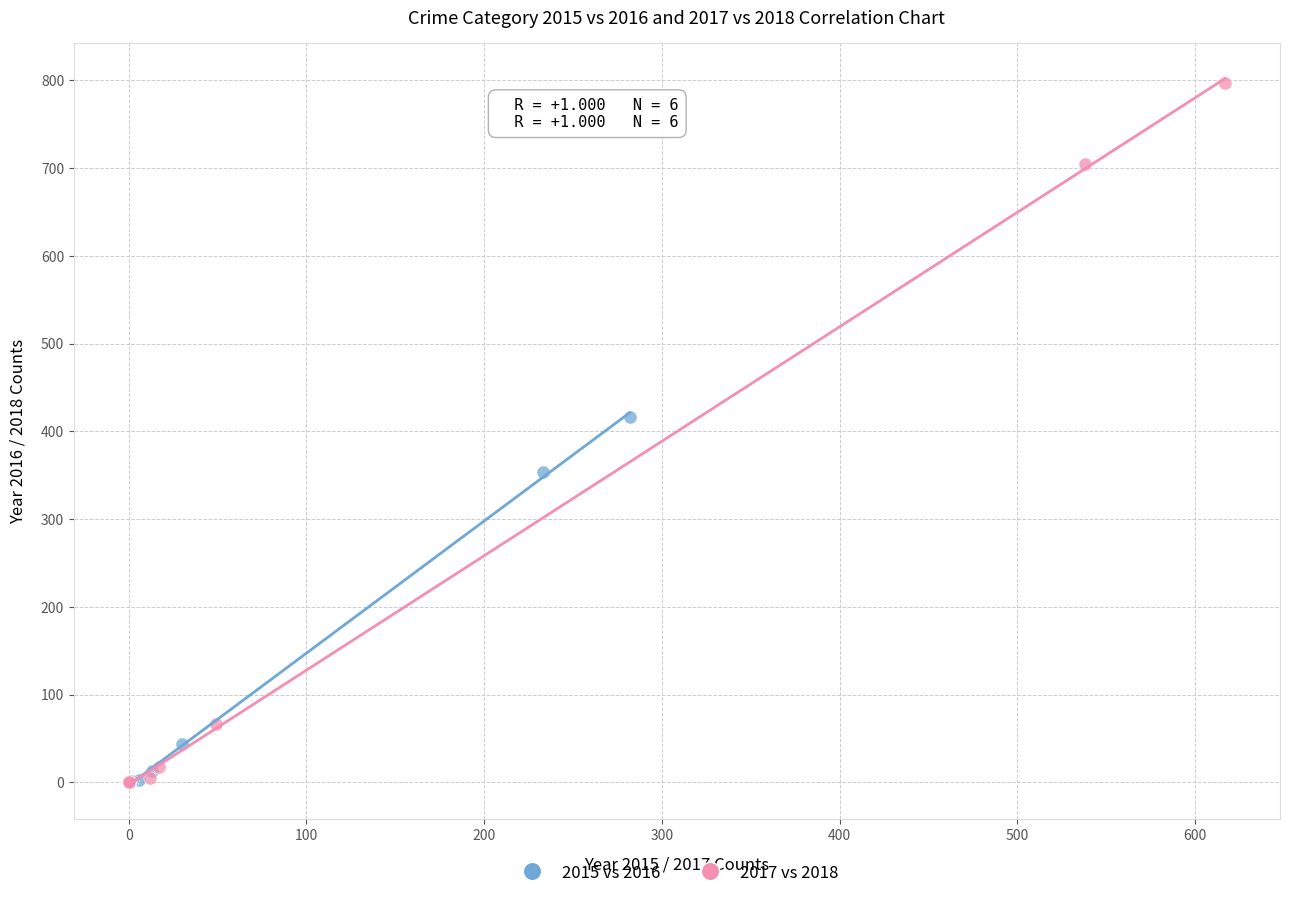

Which series has the widest spread of Y values?

2017 vs 2018